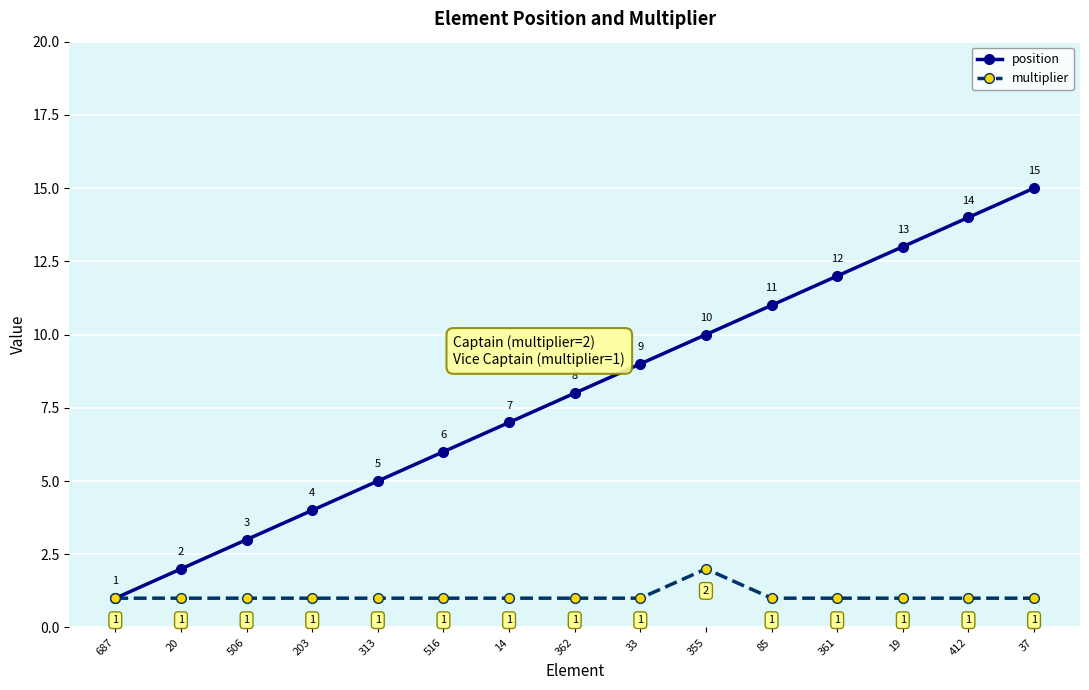

The multiplier series shows 1 at 37. True or false?

True